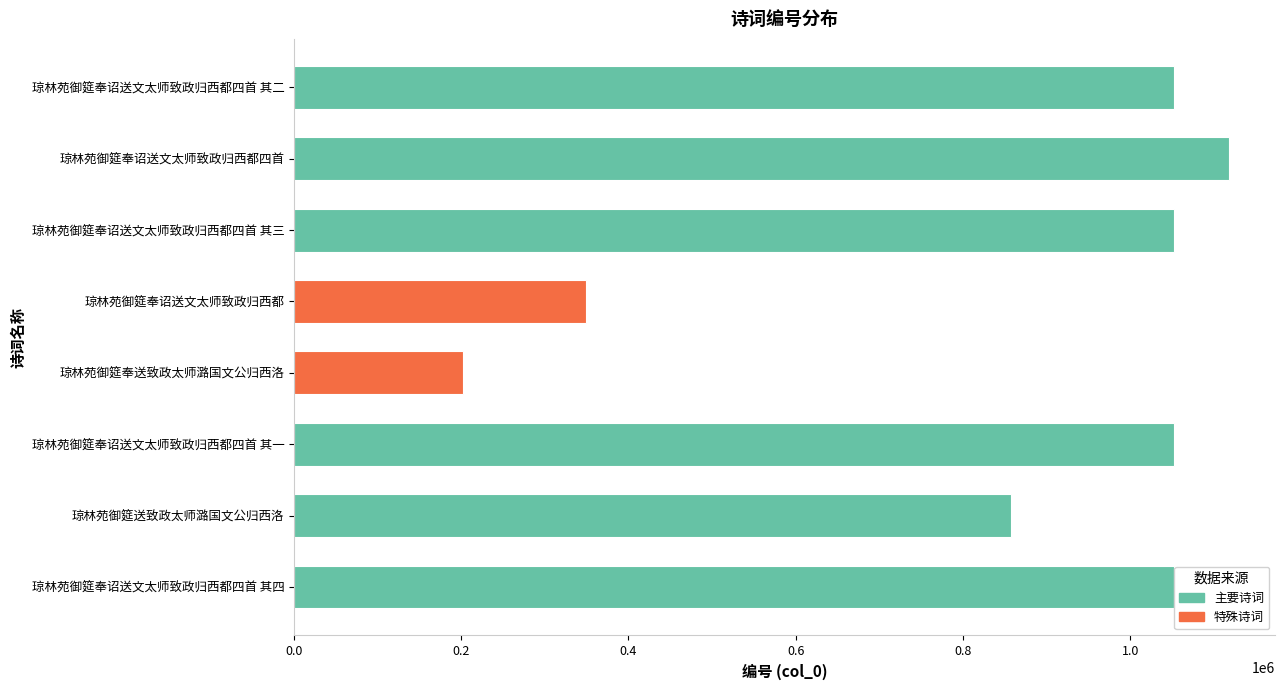

Is it true that the value at 琼林苑御筵奉送致政太师潞国文公归西洛 is 201645?

True